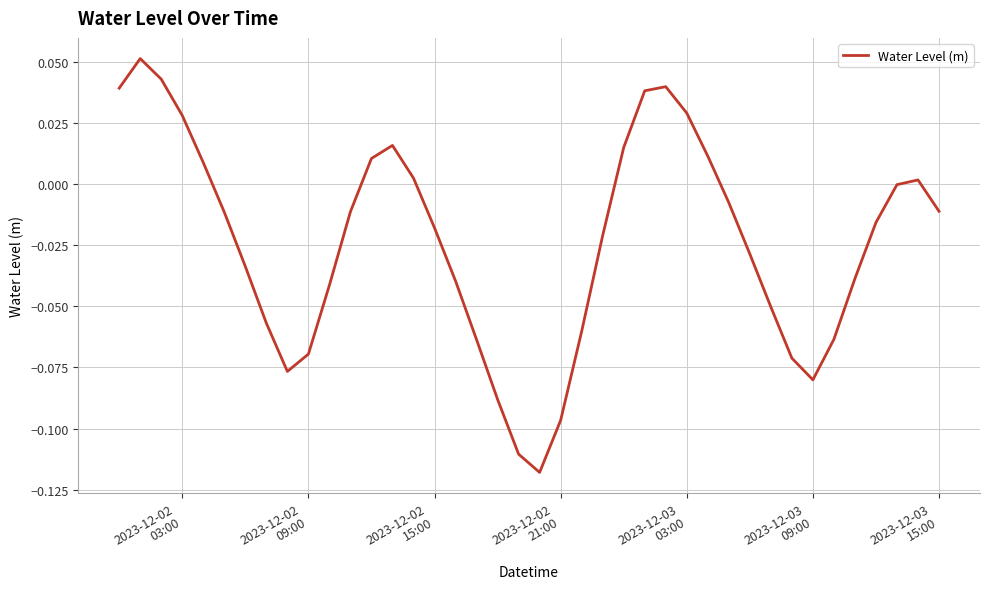

What is the difference between the maximum and minimum values?

0.2